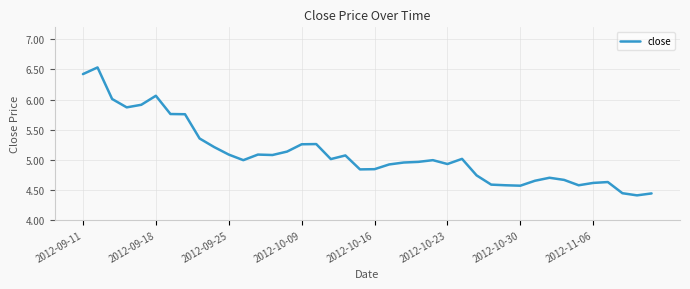

True or false: the data shows 7.4 at 2012-10-23.

False